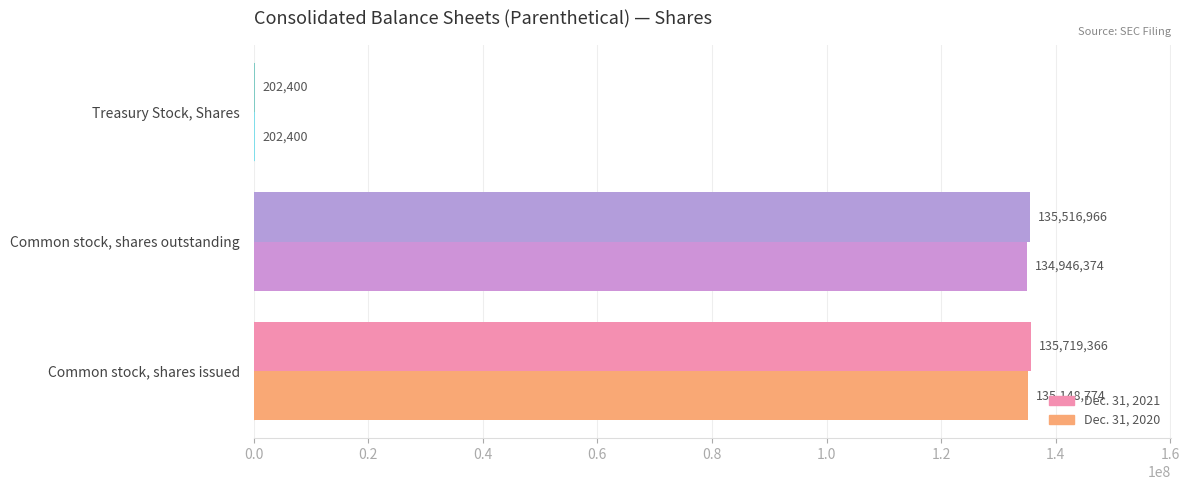

What is the greatest value displayed?

135719366